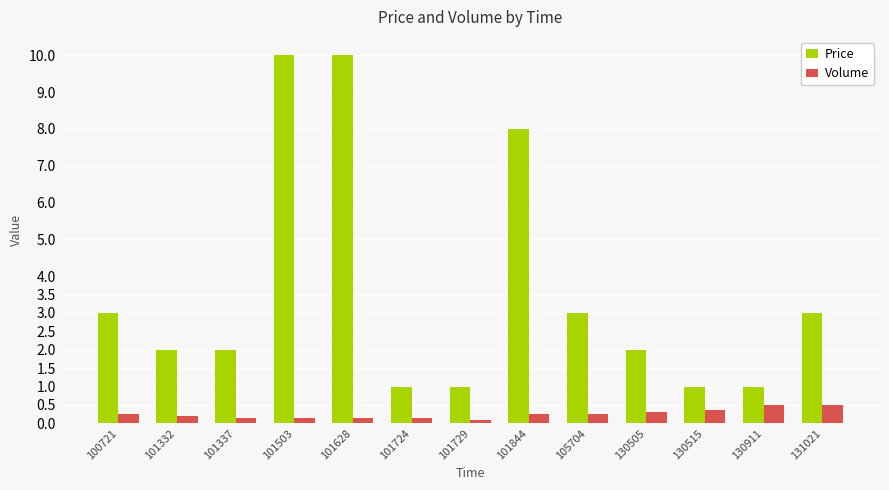

Which series has the widest spread of values?

Price